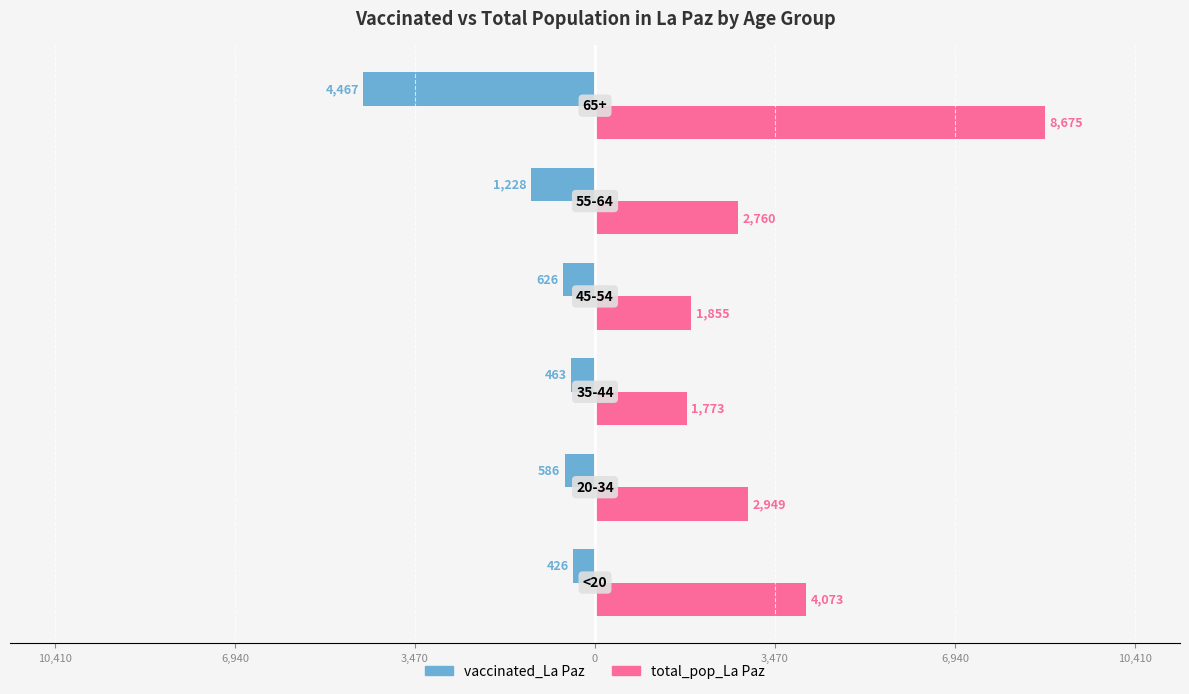

What is the average value of the total_pop_La Paz series?

3681